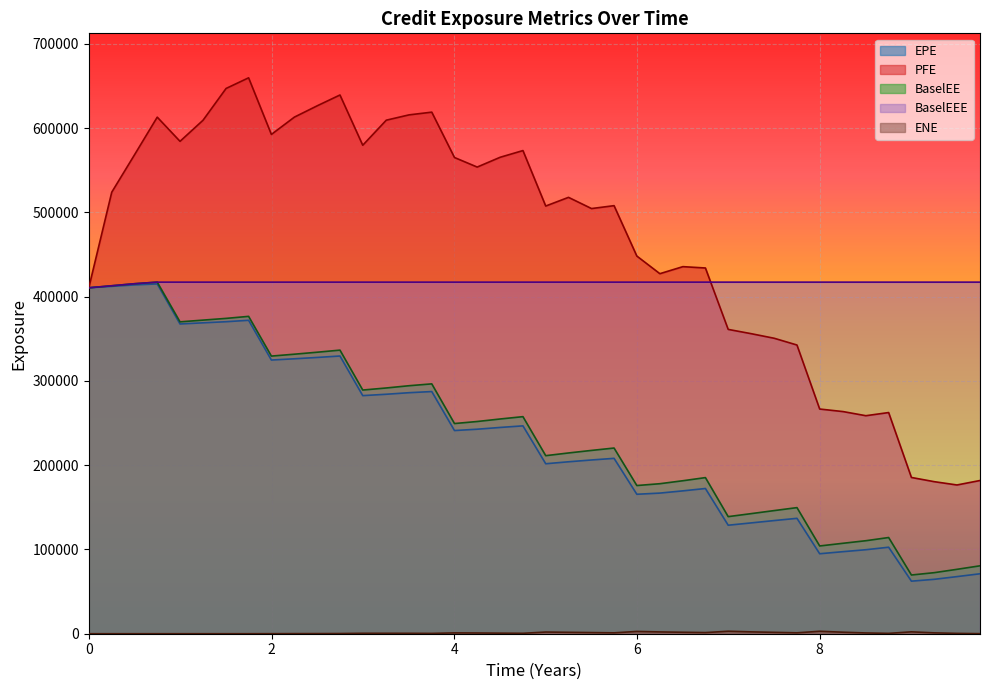

True or false: ENE and EPE intersect in this chart.

False